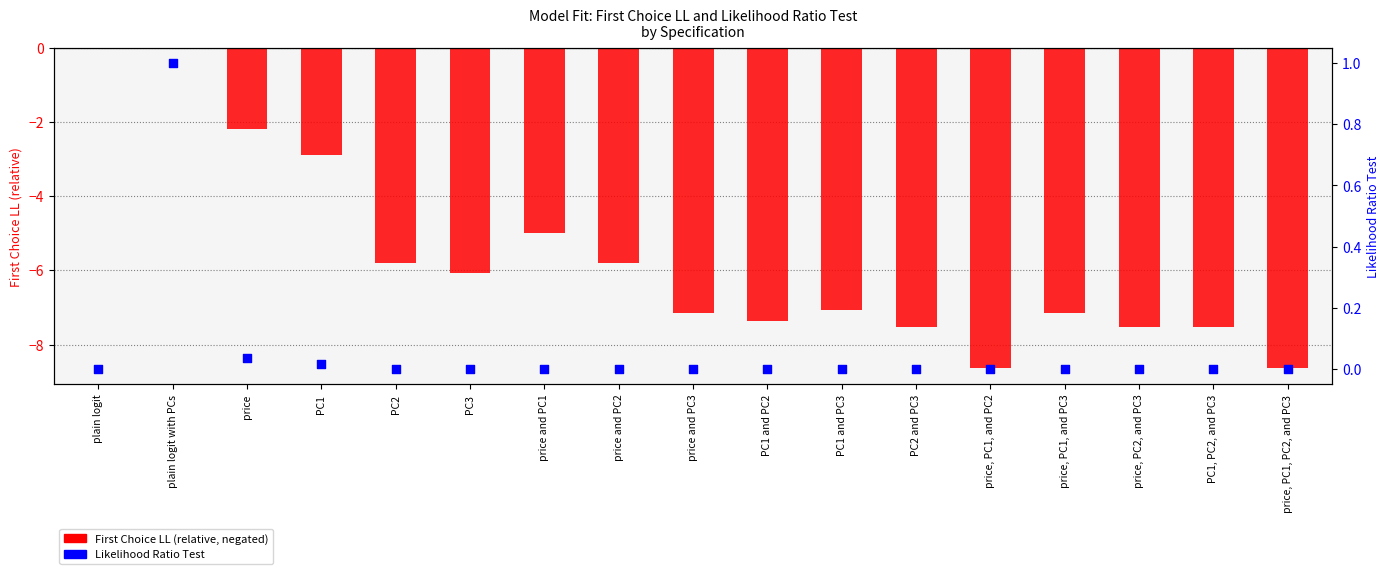

Which series has the widest spread of Y values?

First Choice LL (shifted)